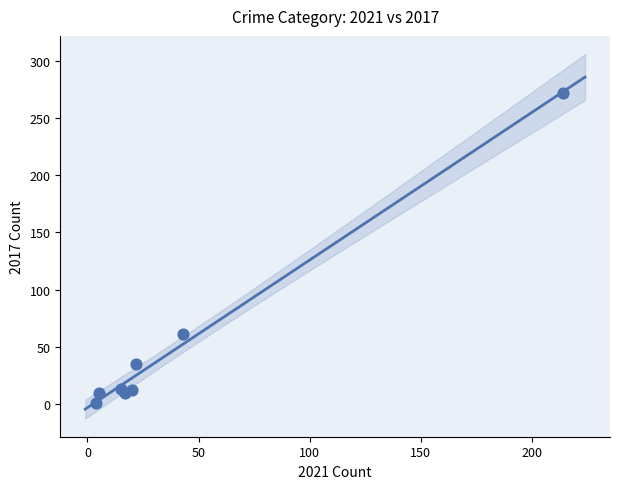

What Y value in the scatter plot is closest to 136?

61